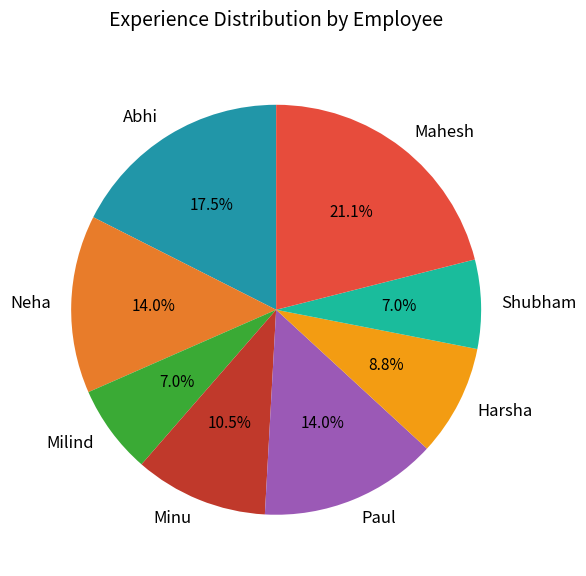

Does any single category account for the majority?

No